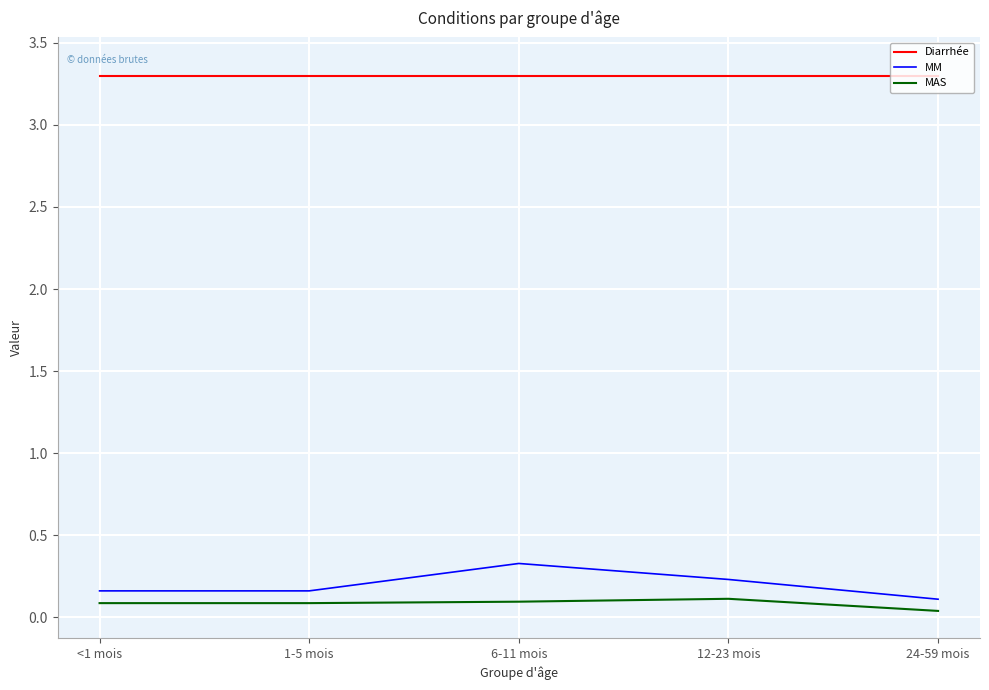

Between 1-5 mois and 12-23 mois, which series saw the biggest shift?

MM